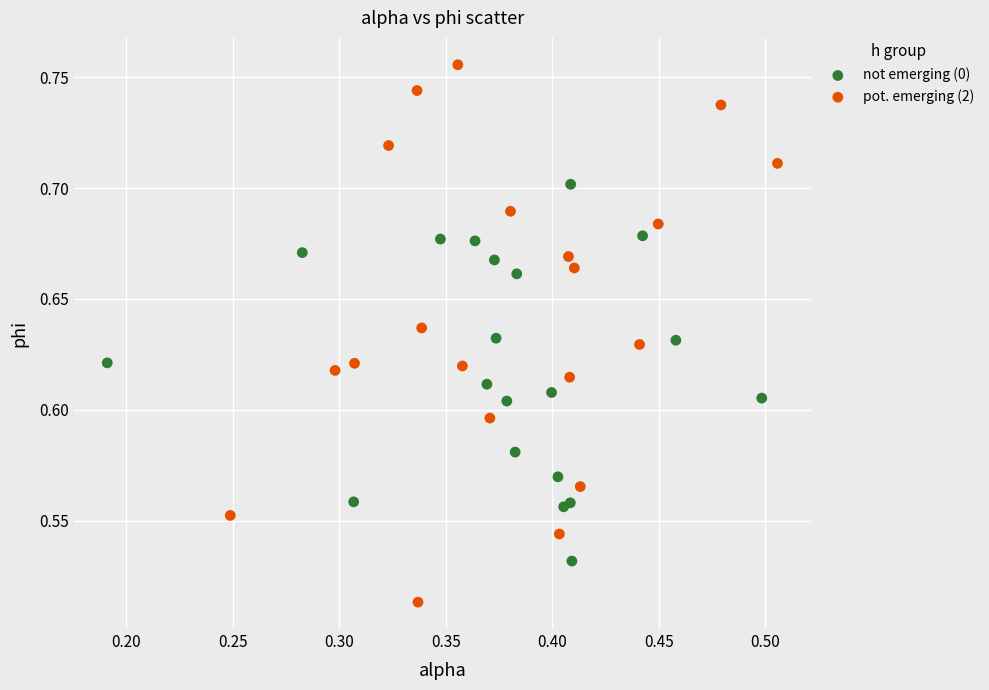

Which series reaches the minimum Y coordinate?

pot. emerging (2)